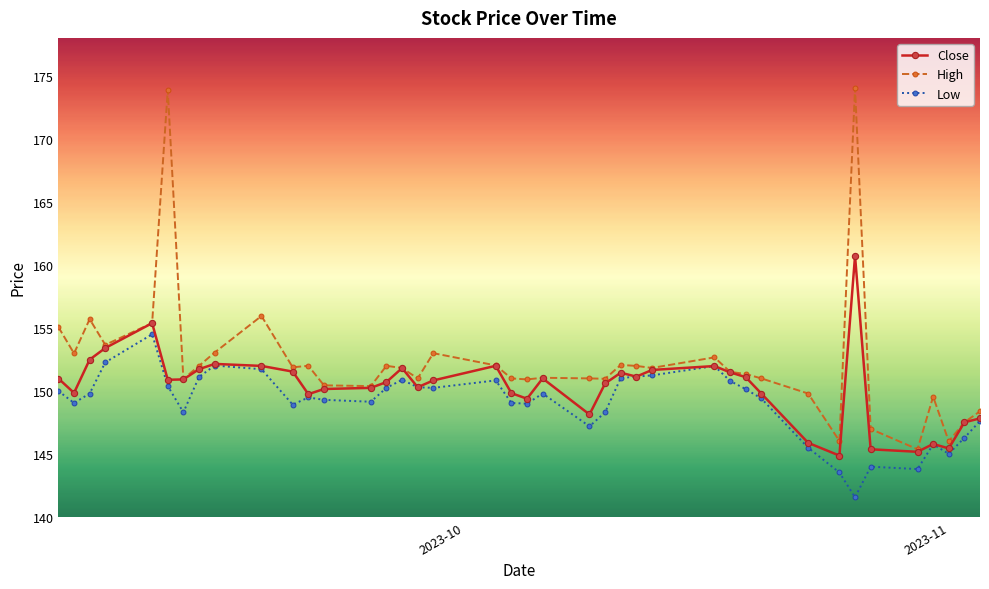

Rank the series by their maximum value, from lowest to highest.

Low, Close, High